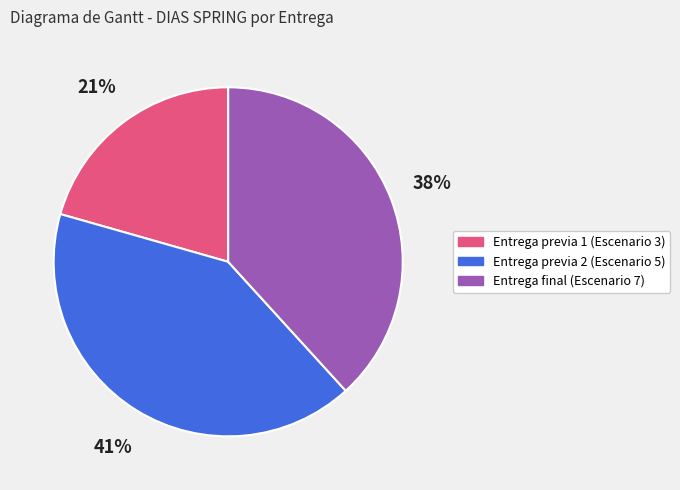

True or false: Entrega previa 2 (Escenario 5) accounts for 41% of the total.

True